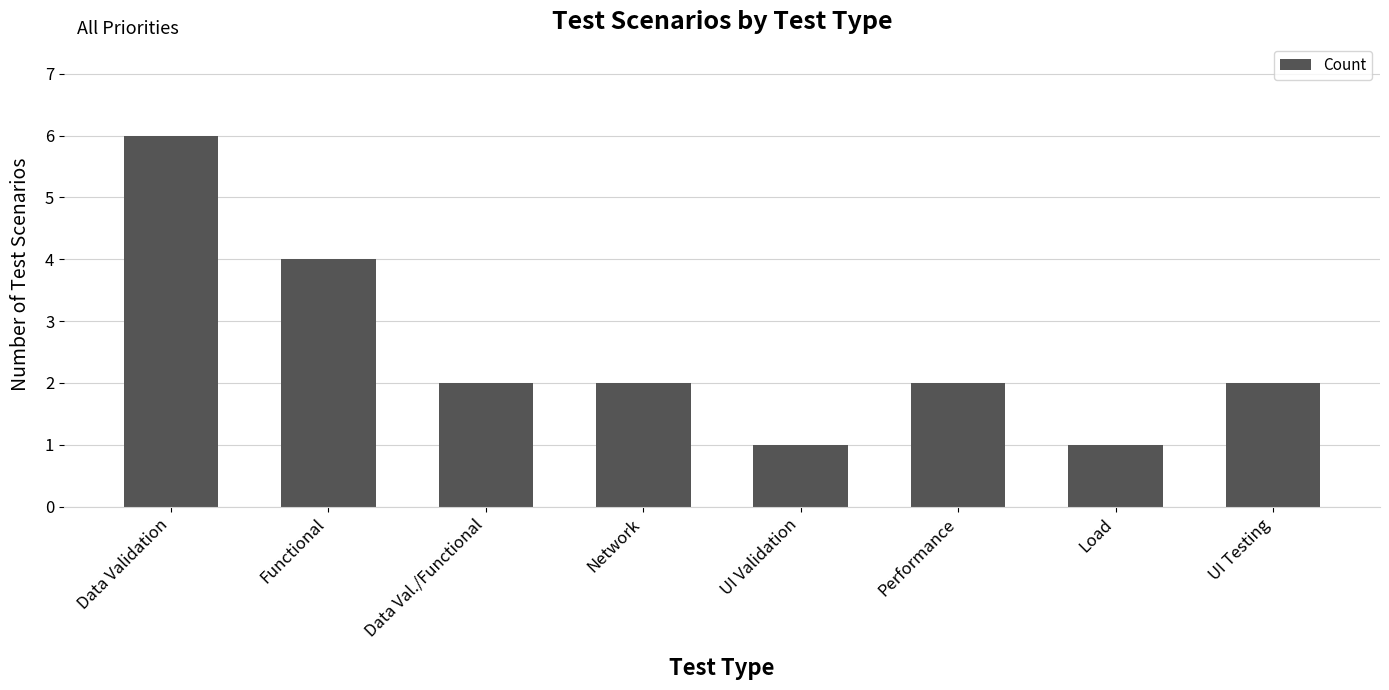

Reading left to right, list all the values displayed in this chart.

6	4	2	2	1	2	1	2